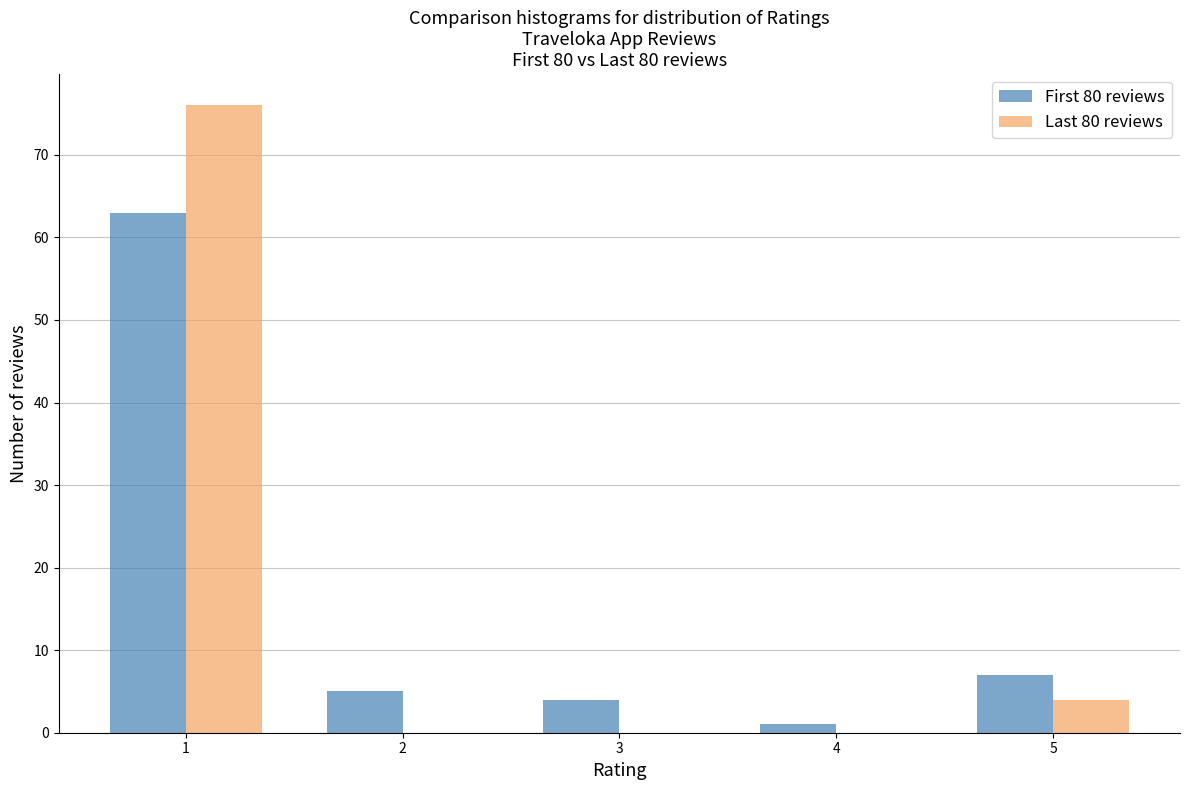

Reading left to right, what are all the values shown in this chart?

First 80 reviews: 1=63	2=5	3=4	4=1	5=7
Last 80 reviews: 1=76	2=0	3=0	4=0	5=4